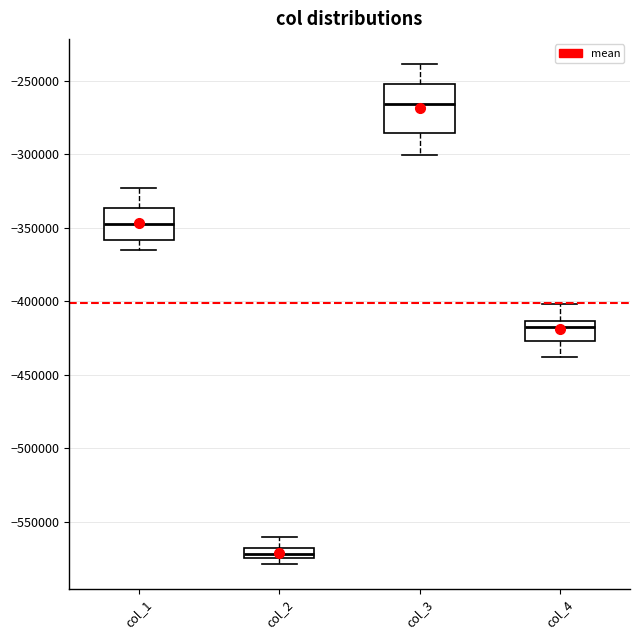

Where is the upper edge of the box for col_3 on the y-axis? The values are not printed on the chart, so give them approximately, as read against the axis.

-250000